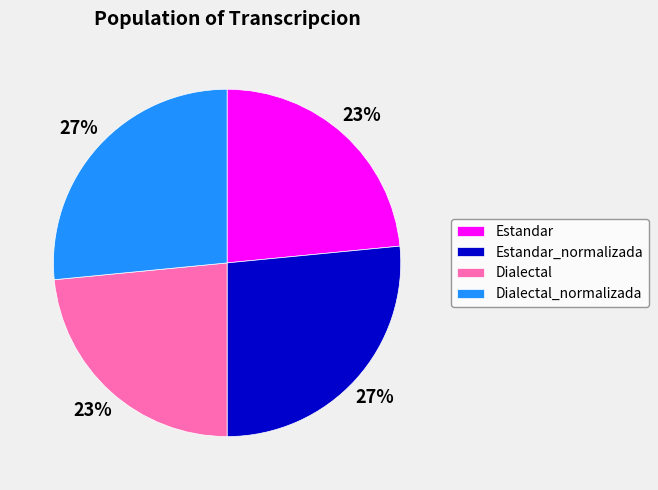

The Estandar slice represents 17% of the pie. True or false?

False